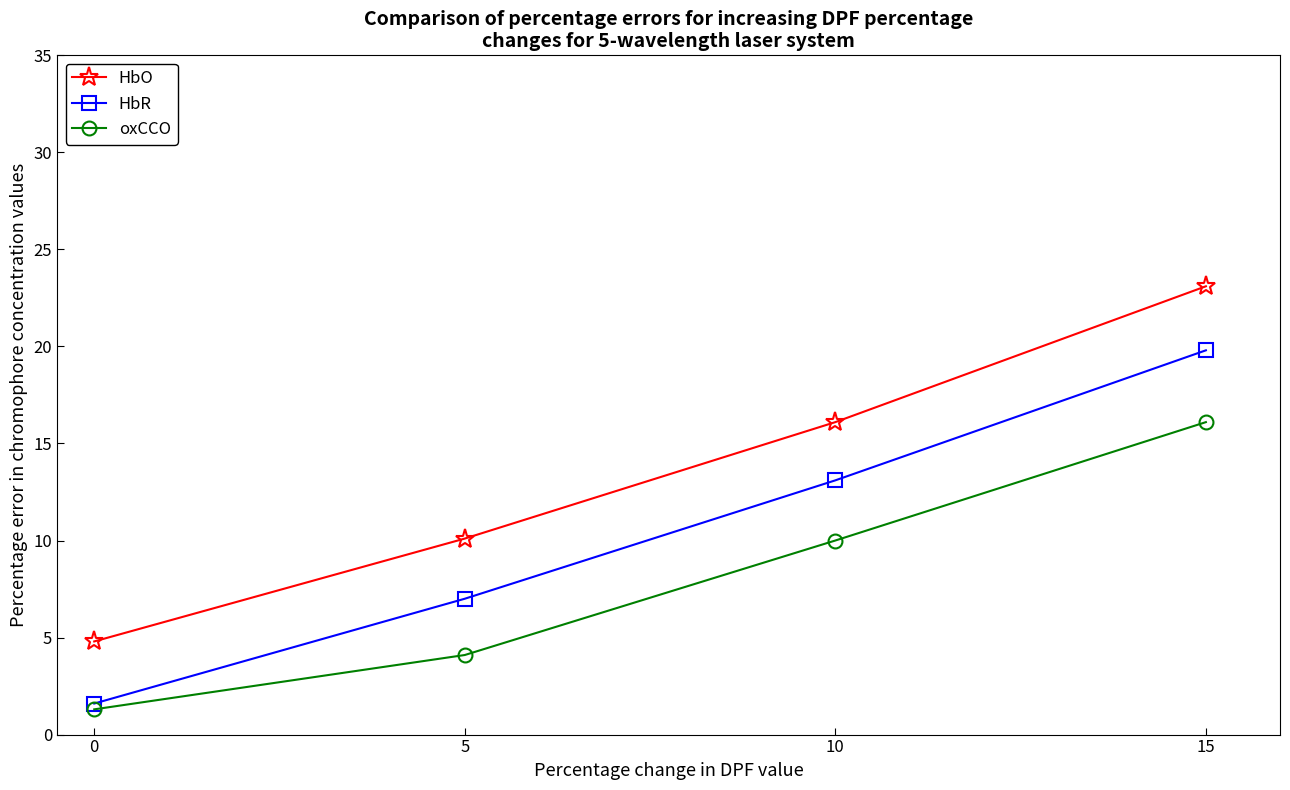

Where does the HbR series first go above 13?

10